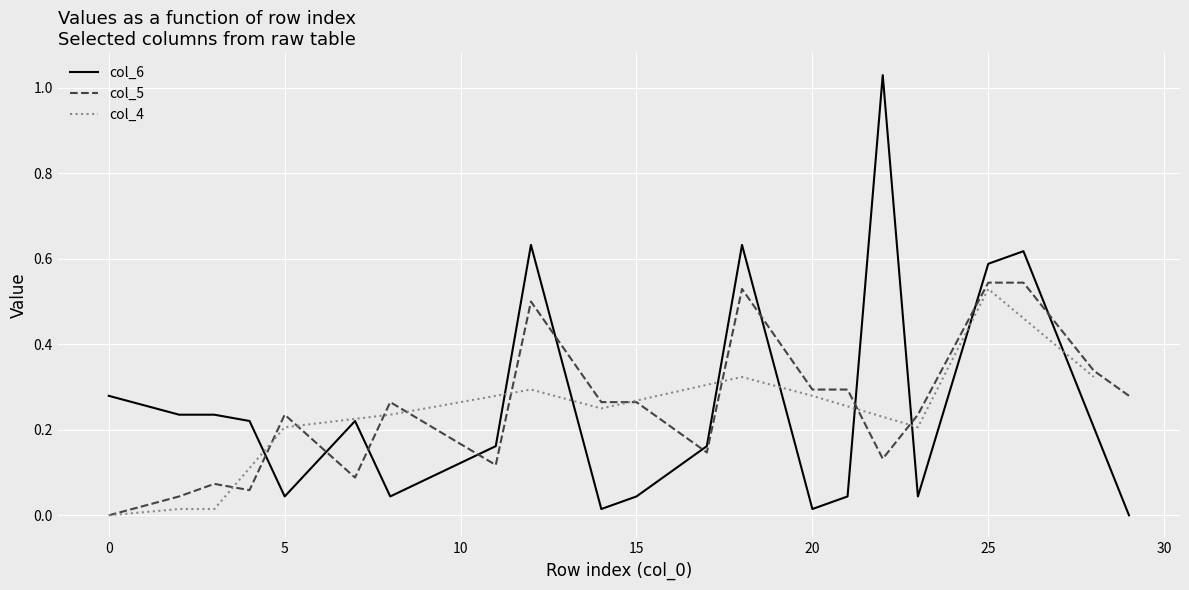

Rank the series by their maximum value, from lowest to highest.

col_4, col_5, col_6